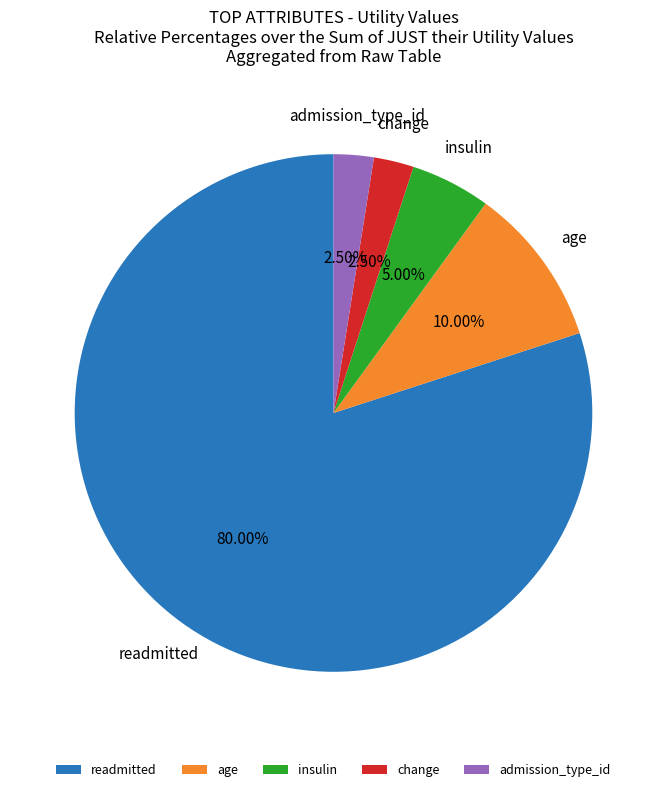

Which has a higher value, insulin or change?

insulin